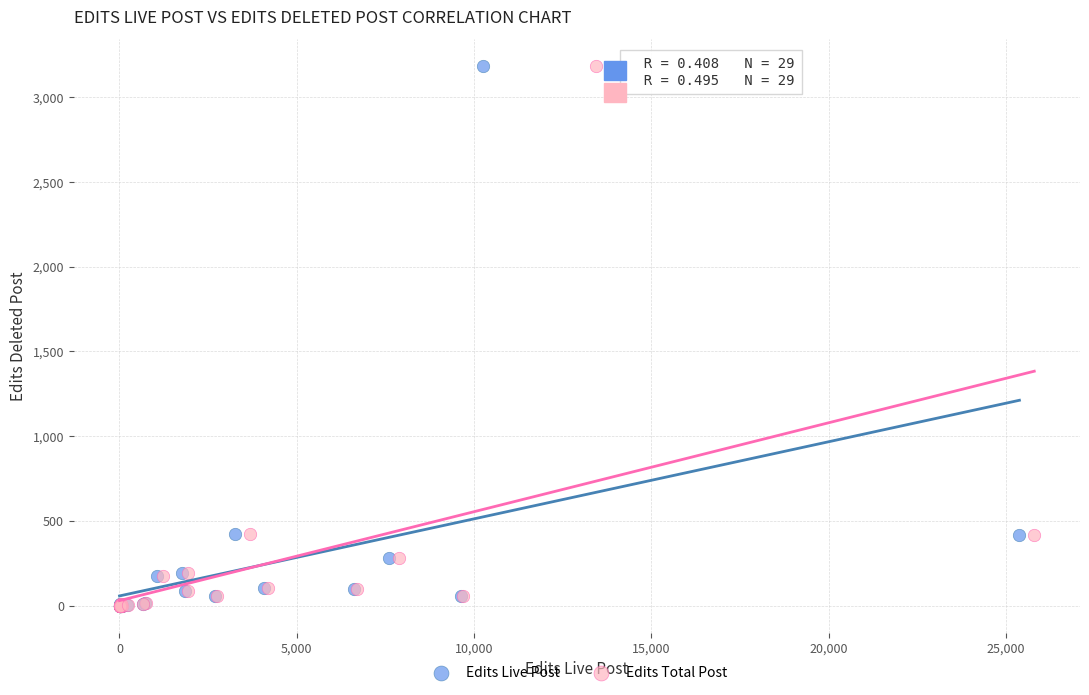

What are all the series names shown in the legend?

Edits Live Post, Edits Total Post